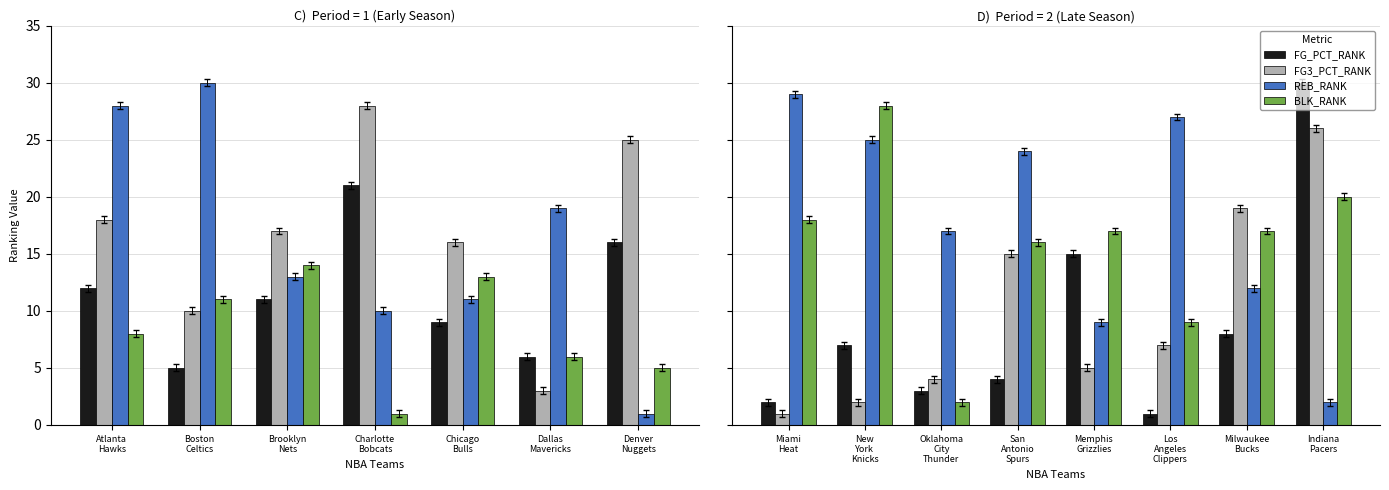

Is the value of BLK_RANK at San Antonio Spurs greater than the value of REB_RANK at Indiana Pacers?

Yes